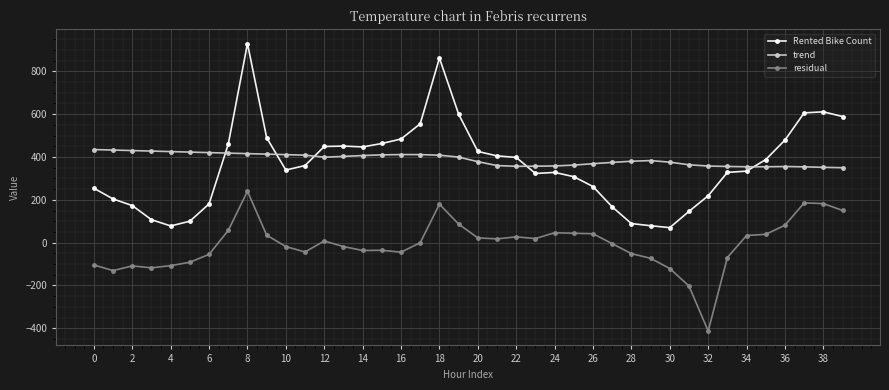

How many categories are shown in the chart?

40